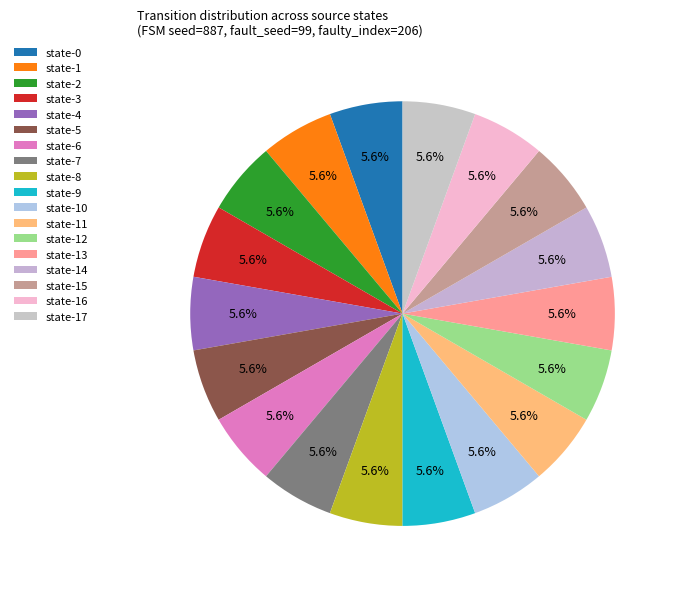

How many segments does this pie chart have?

18